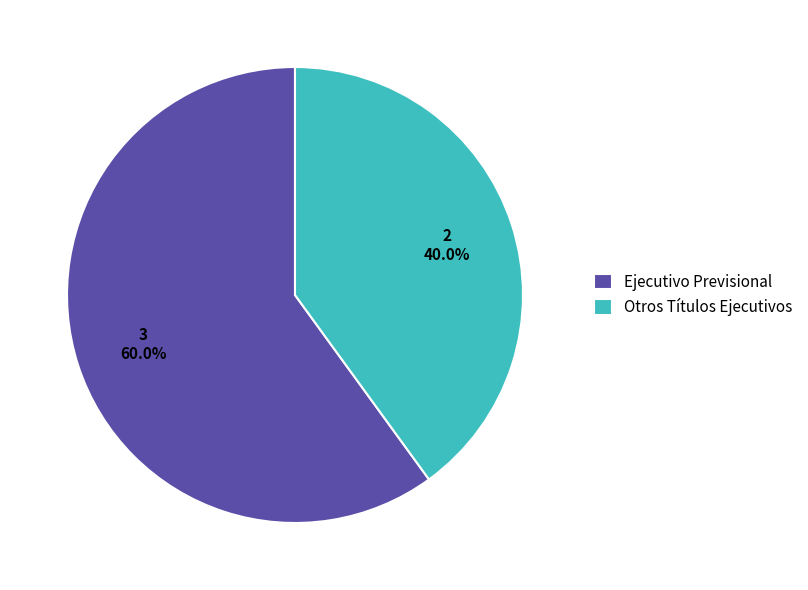

How many segments does this pie chart have?

2